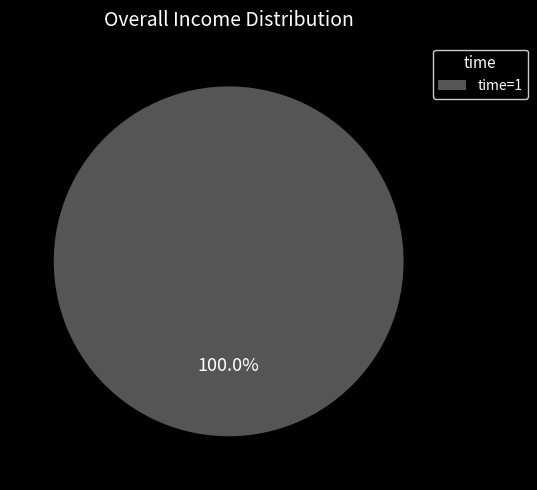

Which slice represents more than half of the pie?

time=1